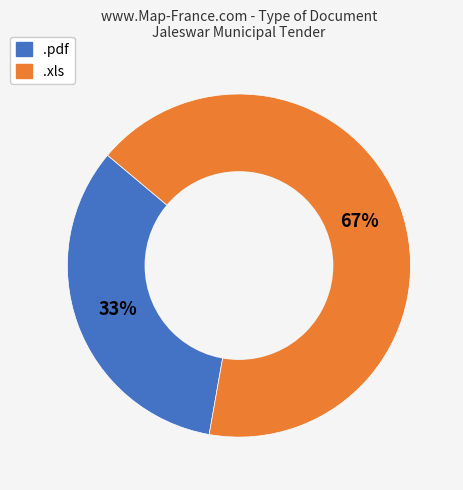

How many segments does this pie chart have?

2